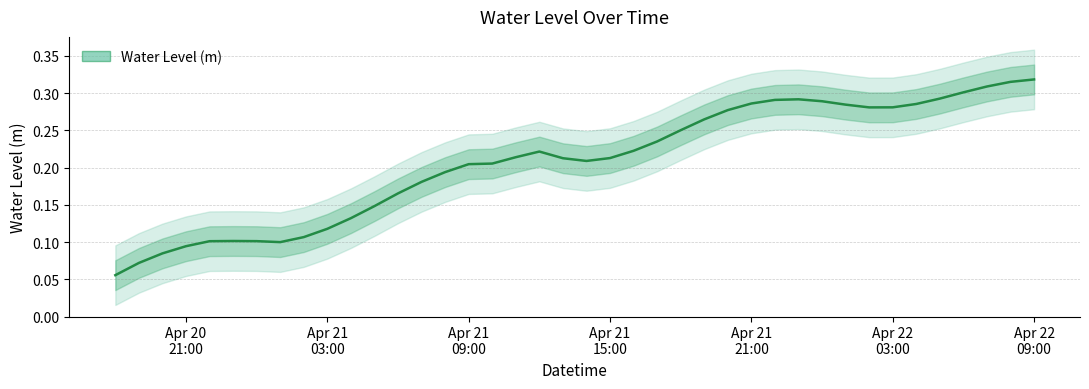

What is the greatest value displayed?

0.3